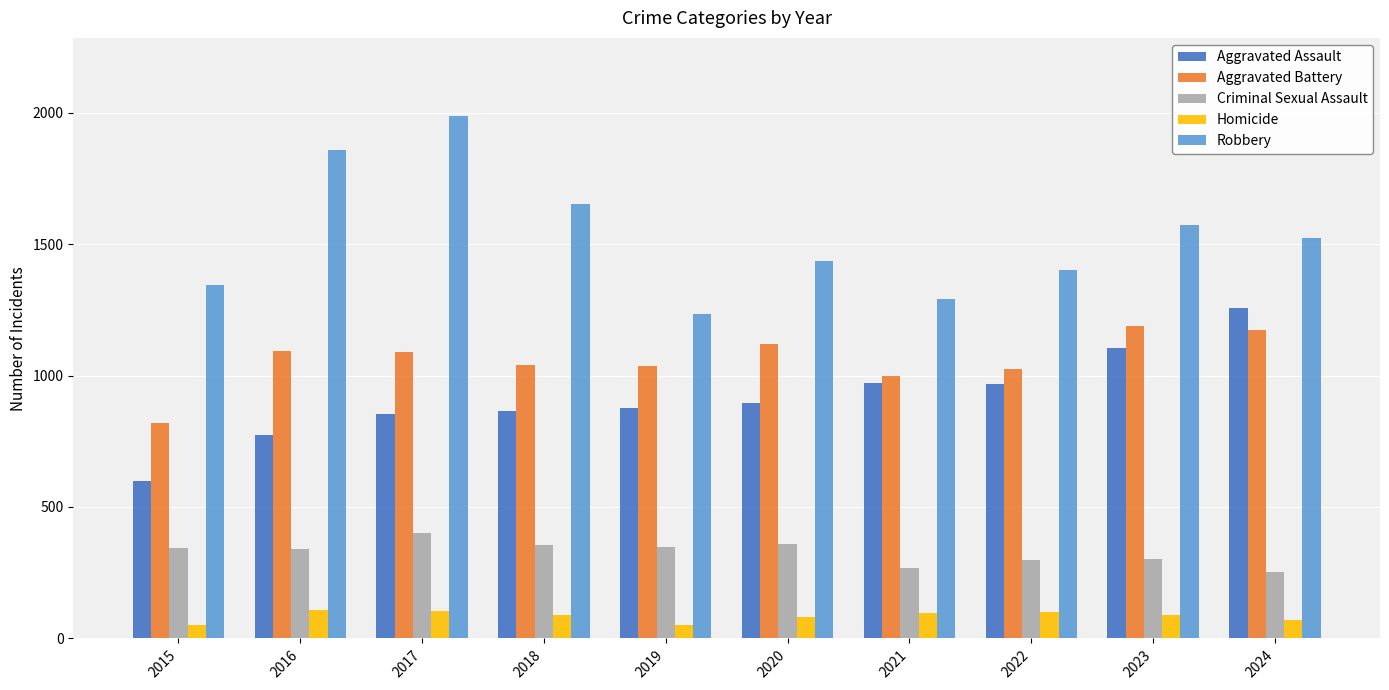

Which series has the largest total across all categories?

Robbery